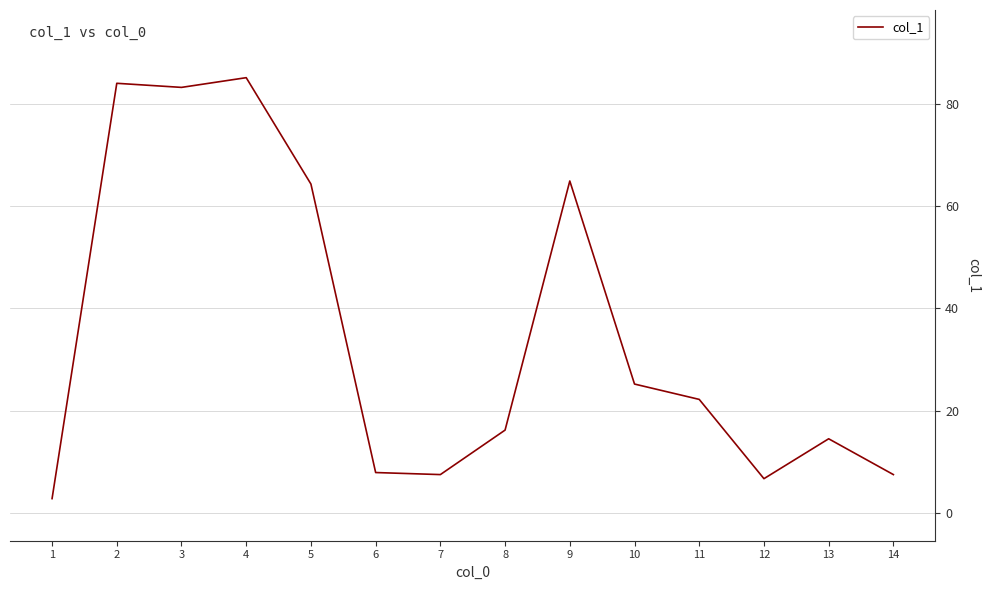

What is the change in value from 1 to 4?

+82.3